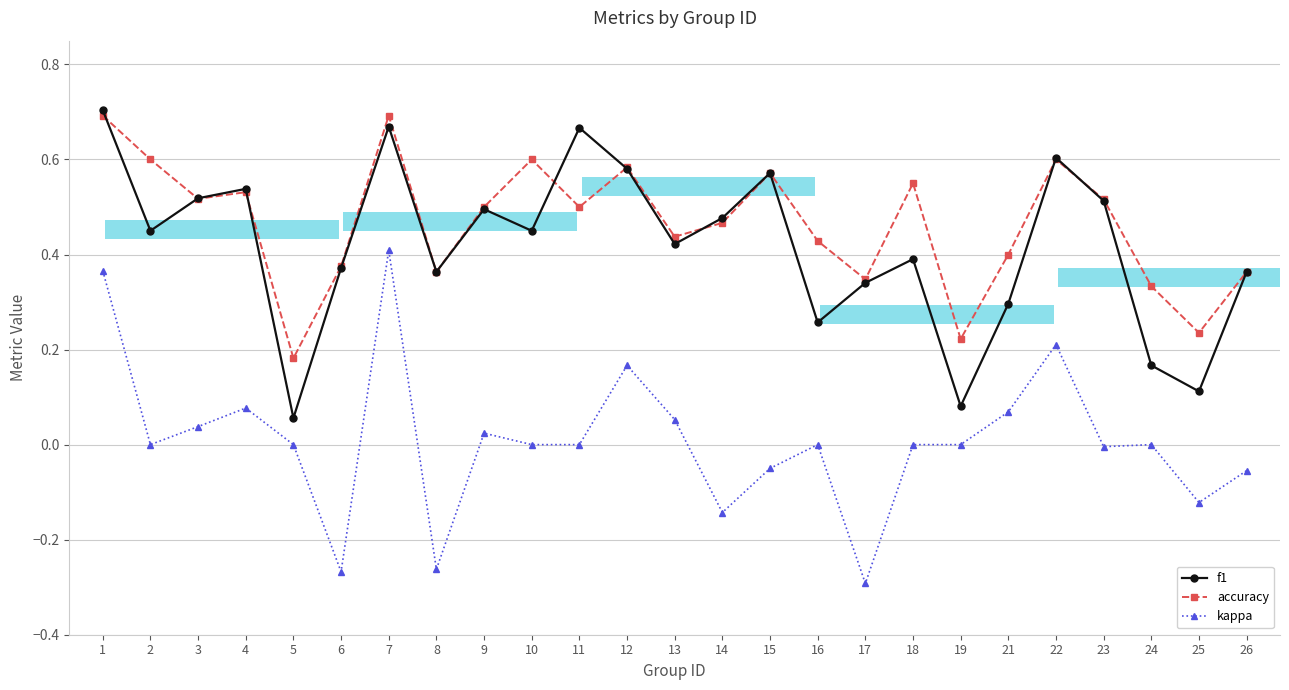

What is the highest value of the f1 series?

0.7